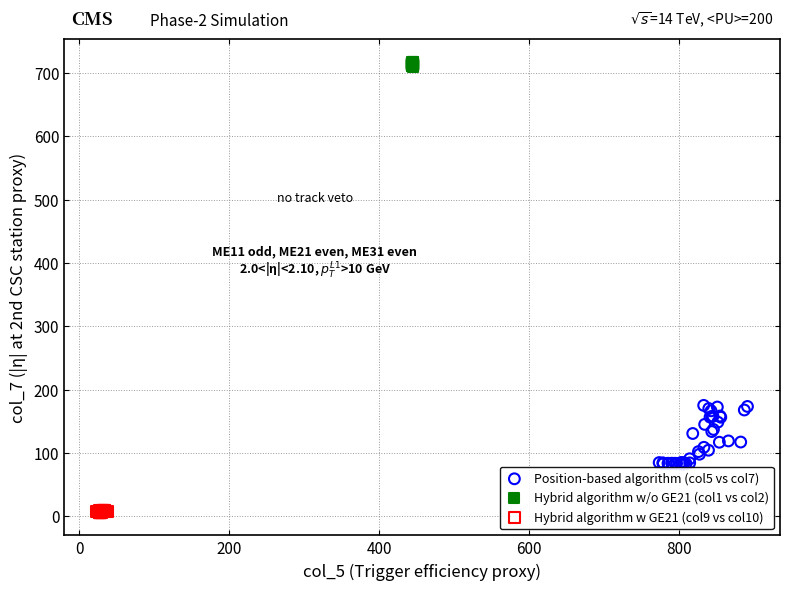

Which series has the largest Y range (max minus min)?

Position-based algorithm (col5 vs col7)